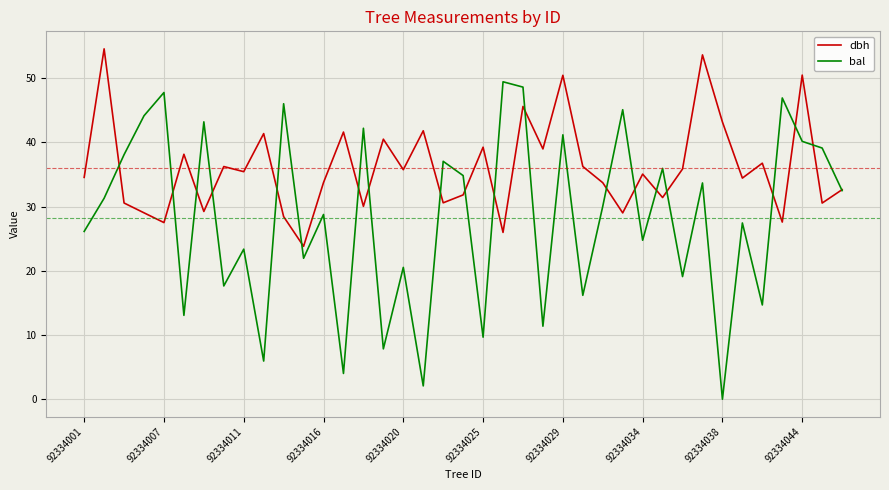

Which series has the largest total across all categories?

dbh